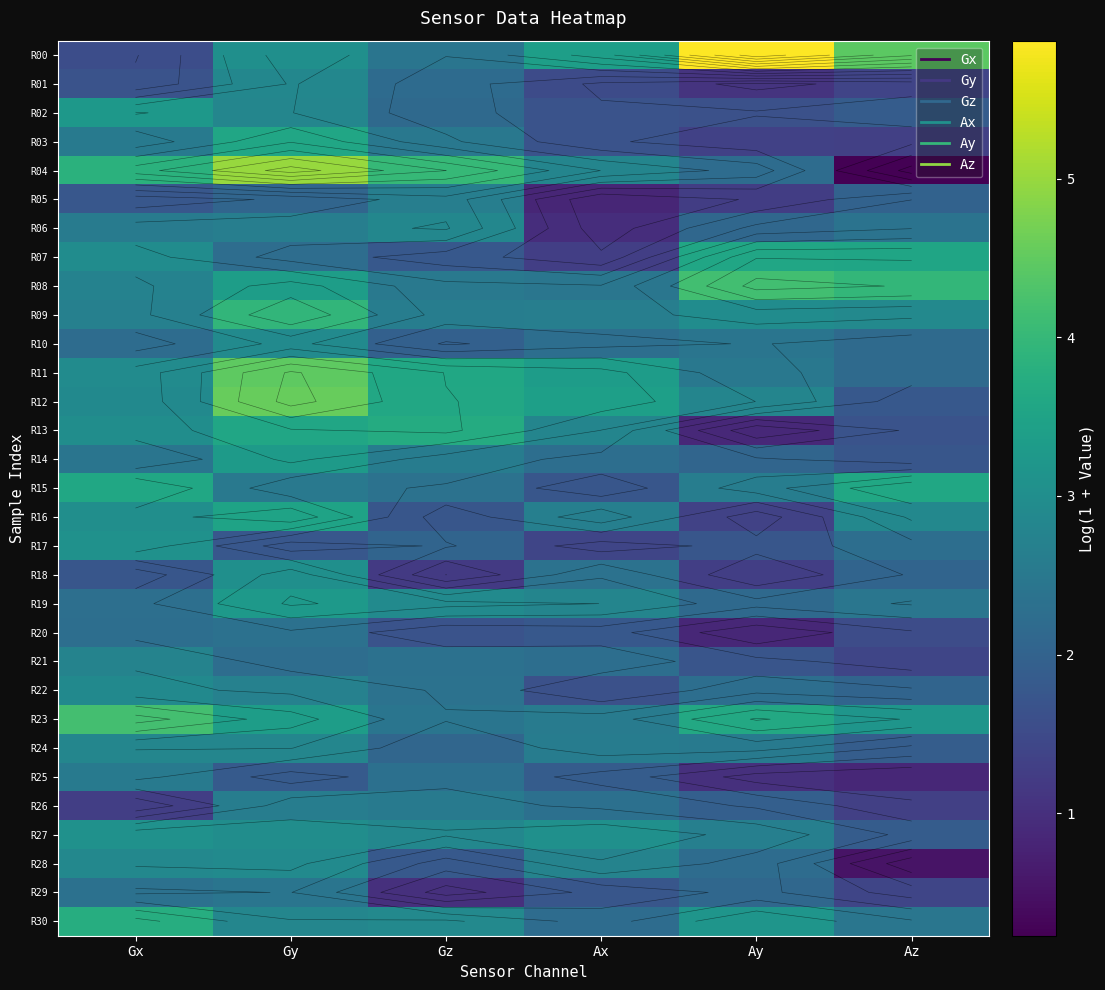

At which label is R28 closest to 1?

Az